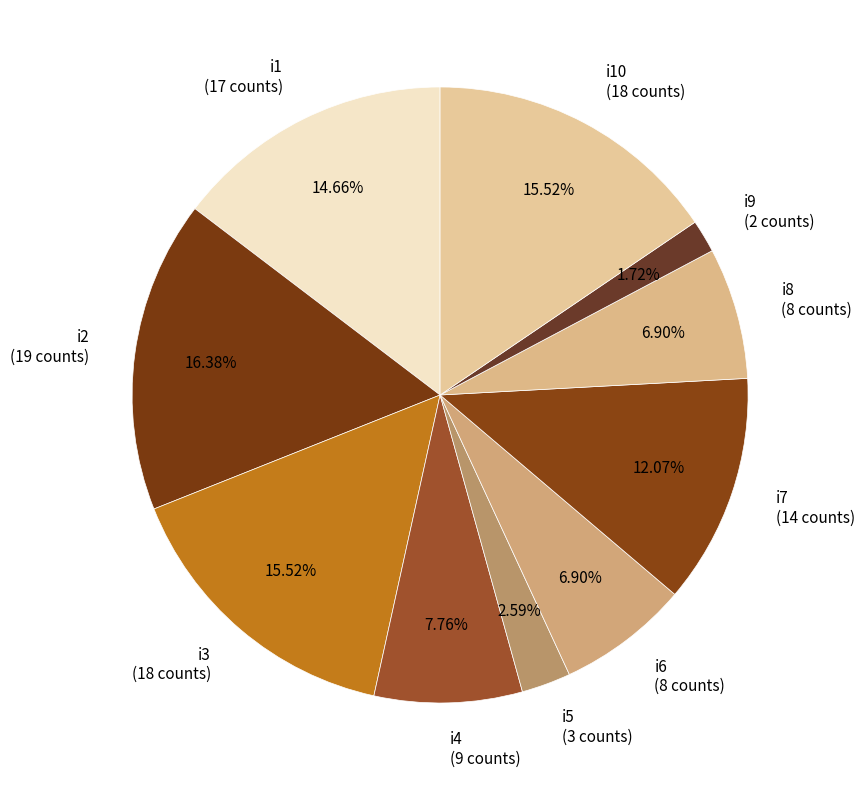

How many segments does this pie chart have?

10